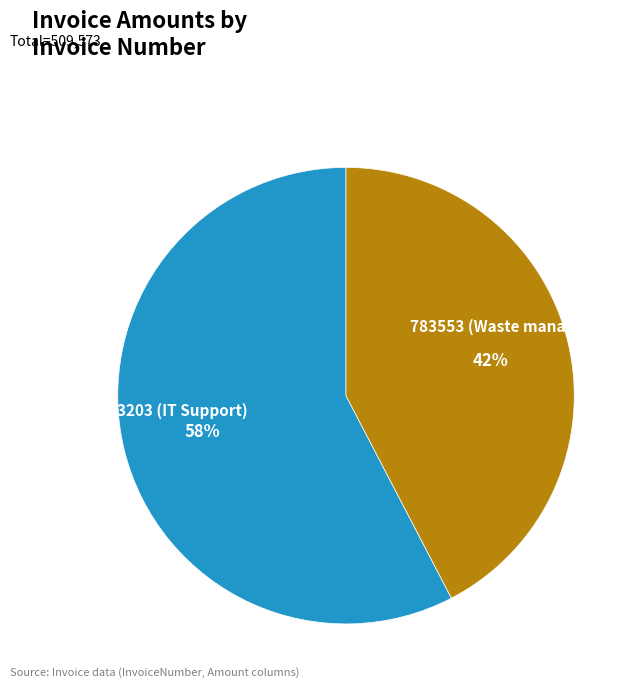

Count the number of slices in the pie.

2